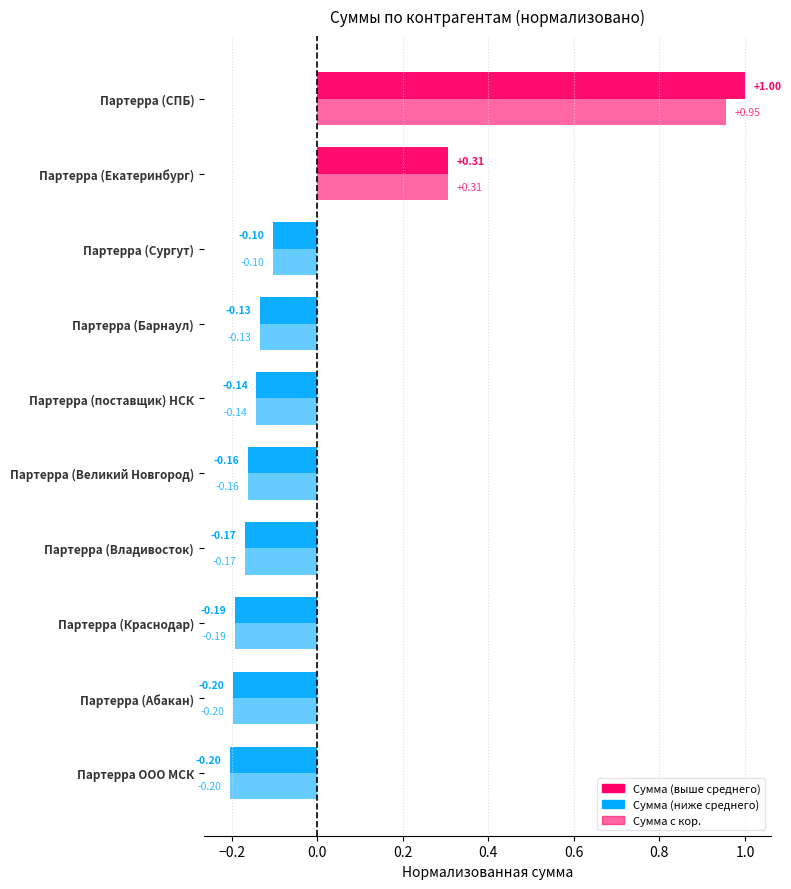

The Сумма с кор. series shows 0.1 at Партерра (Екатеринбург). True or false?

False